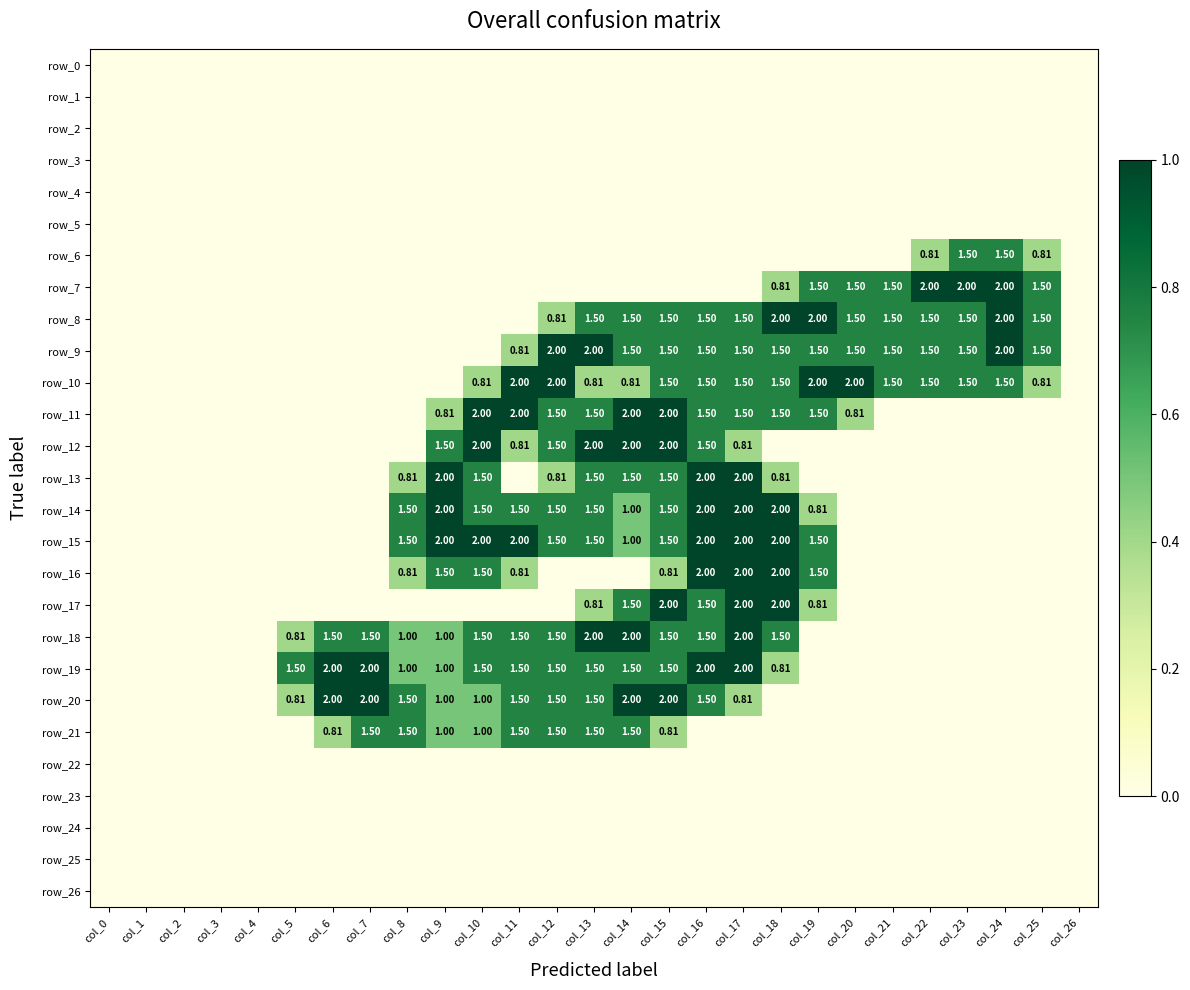

Reading left to right, list all the values displayed in this chart.

row_0: col_0=0.0	col_1=0.0	col_2=0.0	col_3=0.0	col_4=0.0	col_5=0.0	col_6=0.0	col_7=0.0	col_8=0.0	col_9=0.0	col_10=0.0	col_11=0.0	col_12=0.0	col_13=0.0	col_14=0.0	col_15=0.0	col_16=0.0	col_17=0.0	col_18=0.0	col_19=0.0	col_20=0.0	col_21=0.0	col_22=0.0	col_23=0.0	col_24=0.0	col_25=0.0	col_26=0.0
row_1: col_0=0.0	col_1=0.0	col_2=0.0	col_3=0.0	col_4=0.0	col_5=0.0	col_6=0.0	col_7=0.0	col_8=0.0	col_9=0.0	col_10=0.0	col_11=0.0	col_12=0.0	col_13=0.0	col_14=0.0	col_15=0.0	col_16=0.0	col_17=0.0	col_18=0.0	col_19=0.0	col_20=0.0	col_21=0.0	col_22=0.0	col_23=0.0	col_24=0.0	col_25=0.0	col_26=0.0
row_2: col_0=0.0	col_1=0.0	col_2=0.0	col_3=0.0	col_4=0.0	col_5=0.0	col_6=0.0	col_7=0.0	col_8=0.0	col_9=0.0	col_10=0.0	col_11=0.0	col_12=0.0	col_13=0.0	col_14=0.0	col_15=0.0	col_16=0.0	col_17=0.0	col_18=0.0	col_19=0.0	col_20=0.0	col_21=0.0	col_22=0.0	col_23=0.0	col_24=0.0	col_25=0.0	col_26=0.0
row_3: col_0=0.0	col_1=0.0	col_2=0.0	col_3=0.0	col_4=0.0	col_5=0.0	col_6=0.0	col_7=0.0	col_8=0.0	col_9=0.0	col_10=0.0	col_11=0.0	col_12=0.0	col_13=0.0	col_14=0.0	col_15=0.0	col_16=0.0	col_17=0.0	col_18=0.0	col_19=0.0	col_20=0.0	col_21=0.0	col_22=0.0	col_23=0.0	col_24=0.0	col_25=0.0	col_26=0.0
row_4: col_0=0.0	col_1=0.0	col_2=0.0	col_3=0.0	col_4=0.0	col_5=0.0	col_6=0.0	col_7=0.0	col_8=0.0	col_9=0.0	col_10=0.0	col_11=0.0	col_12=0.0	col_13=0.0	col_14=0.0	col_15=0.0	col_16=0.0	col_17=0.0	col_18=0.0	col_19=0.0	col_20=0.0	col_21=0.0	col_22=0.0	col_23=0.0	col_24=0.0	col_25=0.0	col_26=0.0
row_5: col_0=0.0	col_1=0.0	col_2=0.0	col_3=0.0	col_4=0.0	col_5=0.0	col_6=0.0	col_7=0.0	col_8=0.0	col_9=0.0	col_10=0.0	col_11=0.0	col_12=0.0	col_13=0.0	col_14=0.0	col_15=0.0	col_16=0.0	col_17=0.0	col_18=0.0	col_19=0.0	col_20=0.0	col_21=0.0	col_22=0.0	col_23=0.0	col_24=0.0	col_25=0.0	col_26=0.0
row_6: col_0=0.0	col_1=0.0	col_2=0.0	col_3=0.0	col_4=0.0	col_5=0.0	col_6=0.0	col_7=0.0	col_8=0.0	col_9=0.0	col_10=0.0	col_11=0.0	col_12=0.0	col_13=0.0	col_14=0.0	col_15=0.0	col_16=0.0	col_17=0.0	col_18=0.0	col_19=0.0	col_20=0.0	col_21=0.0	col_22=0.4	col_23=0.8	col_24=0.8	col_25=0.4	col_26=0.0
row_7: col_0=0.0	col_1=0.0	col_2=0.0	col_3=0.0	col_4=0.0	col_5=0.0	col_6=0.0	col_7=0.0	col_8=0.0	col_9=0.0	col_10=0.0	col_11=0.0	col_12=0.0	col_13=0.0	col_14=0.0	col_15=0.0	col_16=0.0	col_17=0.0	col_18=0.4	col_19=0.8	col_20=0.8	col_21=0.8	col_22=1.0	col_23=1.0	col_24=1.0	col_25=0.8	col_26=0.0
row_8: col_0=0.0	col_1=0.0	col_2=0.0	col_3=0.0	col_4=0.0	col_5=0.0	col_6=0.0	col_7=0.0	col_8=0.0	col_9=0.0	col_10=0.0	col_11=0.0	col_12=0.4	col_13=0.8	col_14=0.8	col_15=0.8	col_16=0.8	col_17=0.8	col_18=1.0	col_19=1.0	col_20=0.8	col_21=0.8	col_22=0.8	col_23=0.8	col_24=1.0	col_25=0.8	col_26=0.0
row_9: col_0=0.0	col_1=0.0	col_2=0.0	col_3=0.0	col_4=0.0	col_5=0.0	col_6=0.0	col_7=0.0	col_8=0.0	col_9=0.0	col_10=0.0	col_11=0.4	col_12=1.0	col_13=1.0	col_14=0.8	col_15=0.8	col_16=0.8	col_17=0.8	col_18=0.8	col_19=0.8	col_20=0.8	col_21=0.8	col_22=0.8	col_23=0.8	col_24=1.0	col_25=0.8	col_26=0.0
row_10: col_0=0.0	col_1=0.0	col_2=0.0	col_3=0.0	col_4=0.0	col_5=0.0	col_6=0.0	col_7=0.0	col_8=0.0	col_9=0.0	col_10=0.4	col_11=1.0	col_12=1.0	col_13=0.4	col_14=0.4	col_15=0.8	col_16=0.8	col_17=0.8	col_18=0.8	col_19=1.0	col_20=1.0	col_21=0.8	col_22=0.8	col_23=0.8	col_24=0.8	col_25=0.4	col_26=0.0
row_11: col_0=0.0	col_1=0.0	col_2=0.0	col_3=0.0	col_4=0.0	col_5=0.0	col_6=0.0	col_7=0.0	col_8=0.0	col_9=0.4	col_10=1.0	col_11=1.0	col_12=0.8	col_13=0.8	col_14=1.0	col_15=1.0	col_16=0.8	col_17=0.8	col_18=0.8	col_19=0.8	col_20=0.4	col_21=0.0	col_22=0.0	col_23=0.0	col_24=0.0	col_25=0.0	col_26=0.0
row_12: col_0=0.0	col_1=0.0	col_2=0.0	col_3=0.0	col_4=0.0	col_5=0.0	col_6=0.0	col_7=0.0	col_8=0.0	col_9=0.8	col_10=1.0	col_11=0.4	col_12=0.8	col_13=1.0	col_14=1.0	col_15=1.0	col_16=0.8	col_17=0.4	col_18=0.0	col_19=0.0	col_20=0.0	col_21=0.0	col_22=0.0	col_23=0.0	col_24=0.0	col_25=0.0	col_26=0.0
row_13: col_0=0.0	col_1=0.0	col_2=0.0	col_3=0.0	col_4=0.0	col_5=0.0	col_6=0.0	col_7=0.0	col_8=0.4	col_9=1.0	col_10=0.8	col_11=0.0	col_12=0.4	col_13=0.8	col_14=0.8	col_15=0.8	col_16=1.0	col_17=1.0	col_18=0.4	col_19=0.0	col_20=0.0	col_21=0.0	col_22=0.0	col_23=0.0	col_24=0.0	col_25=0.0	col_26=0.0
row_14: col_0=0.0	col_1=0.0	col_2=0.0	col_3=0.0	col_4=0.0	col_5=0.0	col_6=0.0	col_7=0.0	col_8=0.8	col_9=1.0	col_10=0.8	col_11=0.8	col_12=0.8	col_13=0.8	col_14=0.5	col_15=0.8	col_16=1.0	col_17=1.0	col_18=1.0	col_19=0.4	col_20=0.0	col_21=0.0	col_22=0.0	col_23=0.0	col_24=0.0	col_25=0.0	col_26=0.0
row_15: col_0=0.0	col_1=0.0	col_2=0.0	col_3=0.0	col_4=0.0	col_5=0.0	col_6=0.0	col_7=0.0	col_8=0.8	col_9=1.0	col_10=1.0	col_11=1.0	col_12=0.8	col_13=0.8	col_14=0.5	col_15=0.8	col_16=1.0	col_17=1.0	col_18=1.0	col_19=0.8	col_20=0.0	col_21=0.0	col_22=0.0	col_23=0.0	col_24=0.0	col_25=0.0	col_26=0.0
row_16: col_0=0.0	col_1=0.0	col_2=0.0	col_3=0.0	col_4=0.0	col_5=0.0	col_6=0.0	col_7=0.0	col_8=0.4	col_9=0.8	col_10=0.8	col_11=0.4	col_12=0.0	col_13=0.0	col_14=0.0	col_15=0.4	col_16=1.0	col_17=1.0	col_18=1.0	col_19=0.8	col_20=0.0	col_21=0.0	col_22=0.0	col_23=0.0	col_24=0.0	col_25=0.0	col_26=0.0
row_17: col_0=0.0	col_1=0.0	col_2=0.0	col_3=0.0	col_4=0.0	col_5=0.0	col_6=0.0	col_7=0.0	col_8=0.0	col_9=0.0	col_10=0.0	col_11=0.0	col_12=0.0	col_13=0.4	col_14=0.8	col_15=1.0	col_16=0.8	col_17=1.0	col_18=1.0	col_19=0.4	col_20=0.0	col_21=0.0	col_22=0.0	col_23=0.0	col_24=0.0	col_25=0.0	col_26=0.0
row_18: col_0=0.0	col_1=0.0	col_2=0.0	col_3=0.0	col_4=0.0	col_5=0.4	col_6=0.8	col_7=0.8	col_8=0.5	col_9=0.5	col_10=0.8	col_11=0.8	col_12=0.8	col_13=1.0	col_14=1.0	col_15=0.8	col_16=0.8	col_17=1.0	col_18=0.8	col_19=0.0	col_20=0.0	col_21=0.0	col_22=0.0	col_23=0.0	col_24=0.0	col_25=0.0	col_26=0.0
row_19: col_0=0.0	col_1=0.0	col_2=0.0	col_3=0.0	col_4=0.0	col_5=0.8	col_6=1.0	col_7=1.0	col_8=0.5	col_9=0.5	col_10=0.8	col_11=0.8	col_12=0.8	col_13=0.8	col_14=0.8	col_15=0.8	col_16=1.0	col_17=1.0	col_18=0.4	col_19=0.0	col_20=0.0	col_21=0.0	col_22=0.0	col_23=0.0	col_24=0.0	col_25=0.0	col_26=0.0
row_20: col_0=0.0	col_1=0.0	col_2=0.0	col_3=0.0	col_4=0.0	col_5=0.4	col_6=1.0	col_7=1.0	col_8=0.8	col_9=0.5	col_10=0.5	col_11=0.8	col_12=0.8	col_13=0.8	col_14=1.0	col_15=1.0	col_16=0.8	col_17=0.4	col_18=0.0	col_19=0.0	col_20=0.0	col_21=0.0	col_22=0.0	col_23=0.0	col_24=0.0	col_25=0.0	col_26=0.0
row_21: col_0=0.0	col_1=0.0	col_2=0.0	col_3=0.0	col_4=0.0	col_5=0.0	col_6=0.4	col_7=0.8	col_8=0.8	col_9=0.5	col_10=0.5	col_11=0.8	col_12=0.8	col_13=0.8	col_14=0.8	col_15=0.4	col_16=0.0	col_17=0.0	col_18=0.0	col_19=0.0	col_20=0.0	col_21=0.0	col_22=0.0	col_23=0.0	col_24=0.0	col_25=0.0	col_26=0.0
row_22: col_0=0.0	col_1=0.0	col_2=0.0	col_3=0.0	col_4=0.0	col_5=0.0	col_6=0.0	col_7=0.0	col_8=0.0	col_9=0.0	col_10=0.0	col_11=0.0	col_12=0.0	col_13=0.0	col_14=0.0	col_15=0.0	col_16=0.0	col_17=0.0	col_18=0.0	col_19=0.0	col_20=0.0	col_21=0.0	col_22=0.0	col_23=0.0	col_24=0.0	col_25=0.0	col_26=0.0
row_23: col_0=0.0	col_1=0.0	col_2=0.0	col_3=0.0	col_4=0.0	col_5=0.0	col_6=0.0	col_7=0.0	col_8=0.0	col_9=0.0	col_10=0.0	col_11=0.0	col_12=0.0	col_13=0.0	col_14=0.0	col_15=0.0	col_16=0.0	col_17=0.0	col_18=0.0	col_19=0.0	col_20=0.0	col_21=0.0	col_22=0.0	col_23=0.0	col_24=0.0	col_25=0.0	col_26=0.0
row_24: col_0=0.0	col_1=0.0	col_2=0.0	col_3=0.0	col_4=0.0	col_5=0.0	col_6=0.0	col_7=0.0	col_8=0.0	col_9=0.0	col_10=0.0	col_11=0.0	col_12=0.0	col_13=0.0	col_14=0.0	col_15=0.0	col_16=0.0	col_17=0.0	col_18=0.0	col_19=0.0	col_20=0.0	col_21=0.0	col_22=0.0	col_23=0.0	col_24=0.0	col_25=0.0	col_26=0.0
row_25: col_0=0.0	col_1=0.0	col_2=0.0	col_3=0.0	col_4=0.0	col_5=0.0	col_6=0.0	col_7=0.0	col_8=0.0	col_9=0.0	col_10=0.0	col_11=0.0	col_12=0.0	col_13=0.0	col_14=0.0	col_15=0.0	col_16=0.0	col_17=0.0	col_18=0.0	col_19=0.0	col_20=0.0	col_21=0.0	col_22=0.0	col_23=0.0	col_24=0.0	col_25=0.0	col_26=0.0
row_26: col_0=0.0	col_1=0.0	col_2=0.0	col_3=0.0	col_4=0.0	col_5=0.0	col_6=0.0	col_7=0.0	col_8=0.0	col_9=0.0	col_10=0.0	col_11=0.0	col_12=0.0	col_13=0.0	col_14=0.0	col_15=0.0	col_16=0.0	col_17=0.0	col_18=0.0	col_19=0.0	col_20=0.0	col_21=0.0	col_22=0.0	col_23=0.0	col_24=0.0	col_25=0.0	col_26=0.0